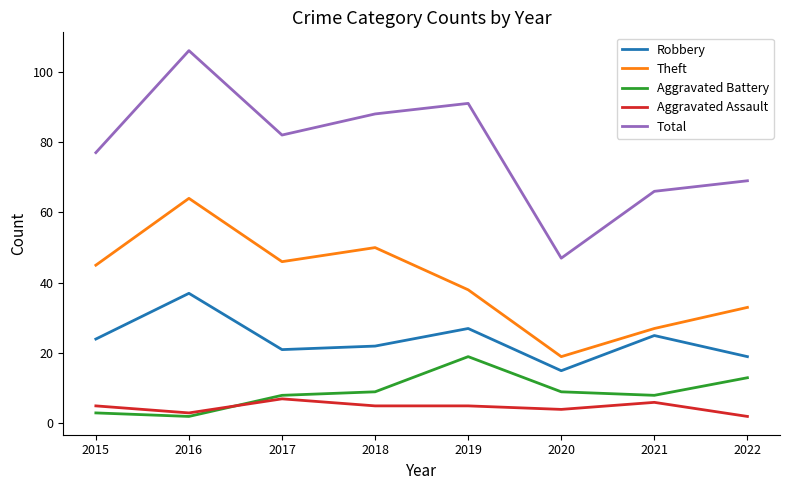

Reading right to left, extract all data points from this chart.

Robbery: 19	25	15	27	22	21	37	24
Theft: 33	27	19	38	50	46	64	45
Aggravated Battery: 13	8	9	19	9	8	2	3
Aggravated Assault: 2	6	4	5	5	7	3	5
Total: 69	66	47	91	88	82	106	77